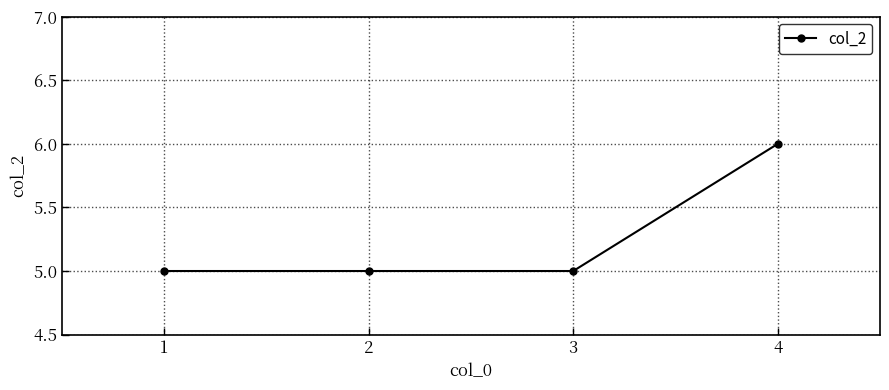

How many values are between 5 and 6?

4